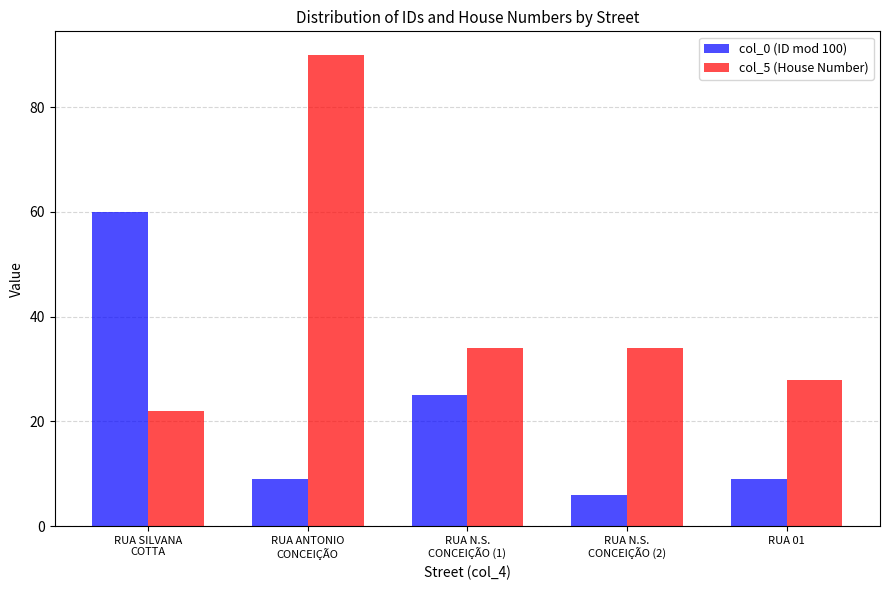

How many bars are there in each group?

2